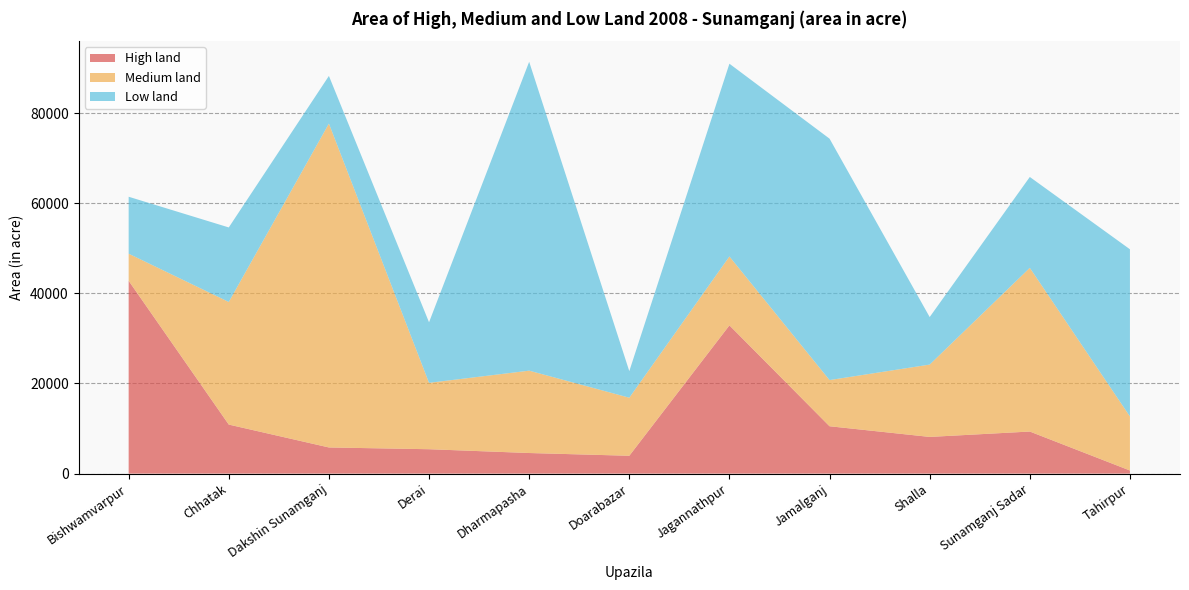

Reading left to right, list all the values displayed in this chart.

High land: Bishwamvarpur=42793	Chhatak=10883	Dakshin Sunamganj=5805	Derai=5412	Dharmapasha=4570	Doarabazar=3960	Jagannathpur=32900	Jamalganj=10510	Shalla=8142	Sunamganj Sadar=9336	Tahirpur=691
Medium land: Bishwamvarpur=6014	Chhatak=27210	Dakshin Sunamganj=71875	Derai=14735	Dharmapasha=18278	Doarabazar=12885	Jagannathpur=15290	Jamalganj=10250	Shalla=16053	Sunamganj Sadar=36330	Tahirpur=11996
Low land: Bishwamvarpur=12633	Chhatak=16536	Dakshin Sunamganj=10573	Derai=13432	Dharmapasha=68546	Doarabazar=5895	Jagannathpur=42773	Jamalganj=53570	Shalla=10547	Sunamganj Sadar=20167	Tahirpur=37096